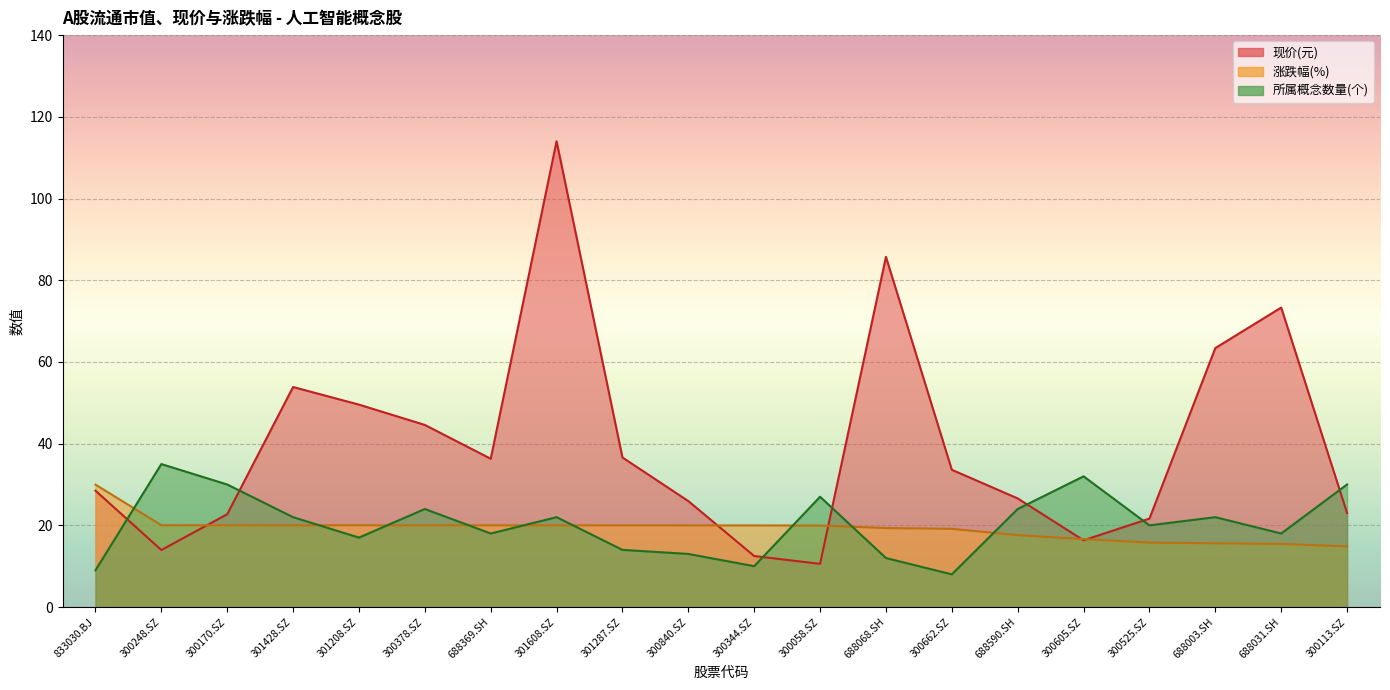

Where do 涨跌幅(%) and 现价(元) first cross each other?

300248.SZ and 300170.SZ